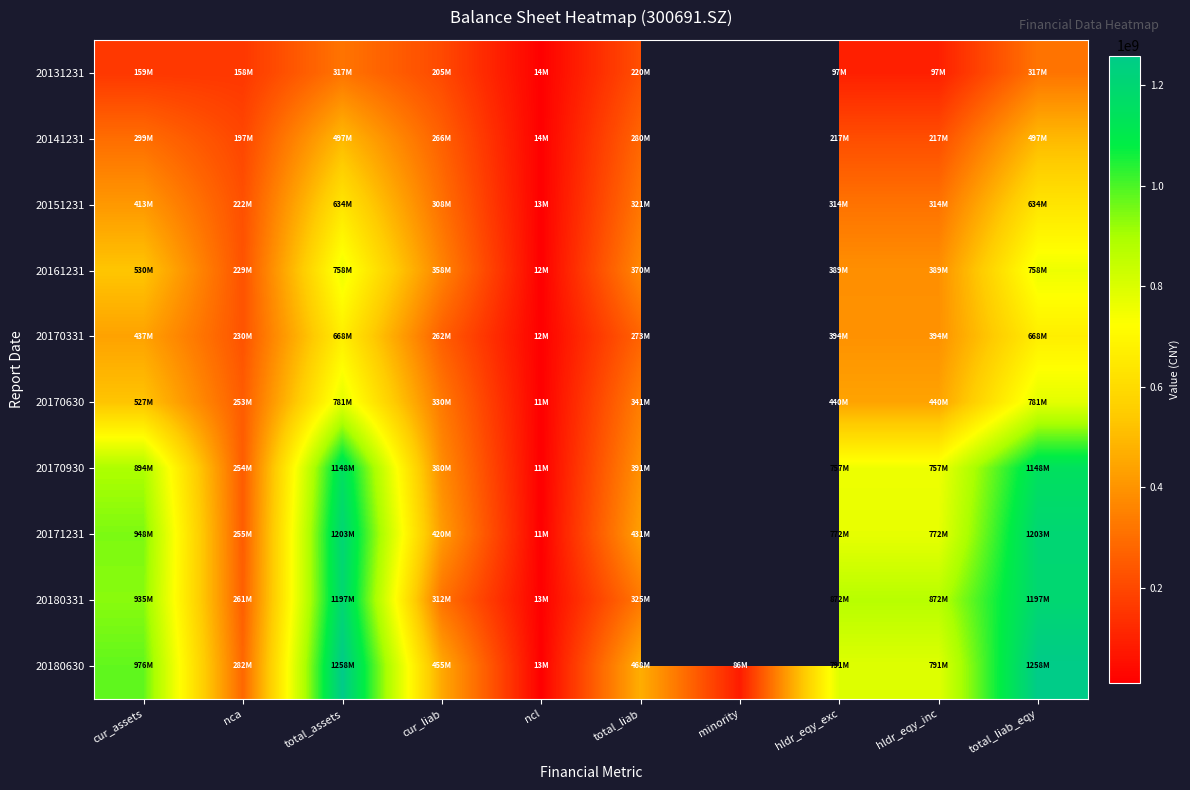

What is the total value across all series at hldr_eqy_inc?

5040664261.9